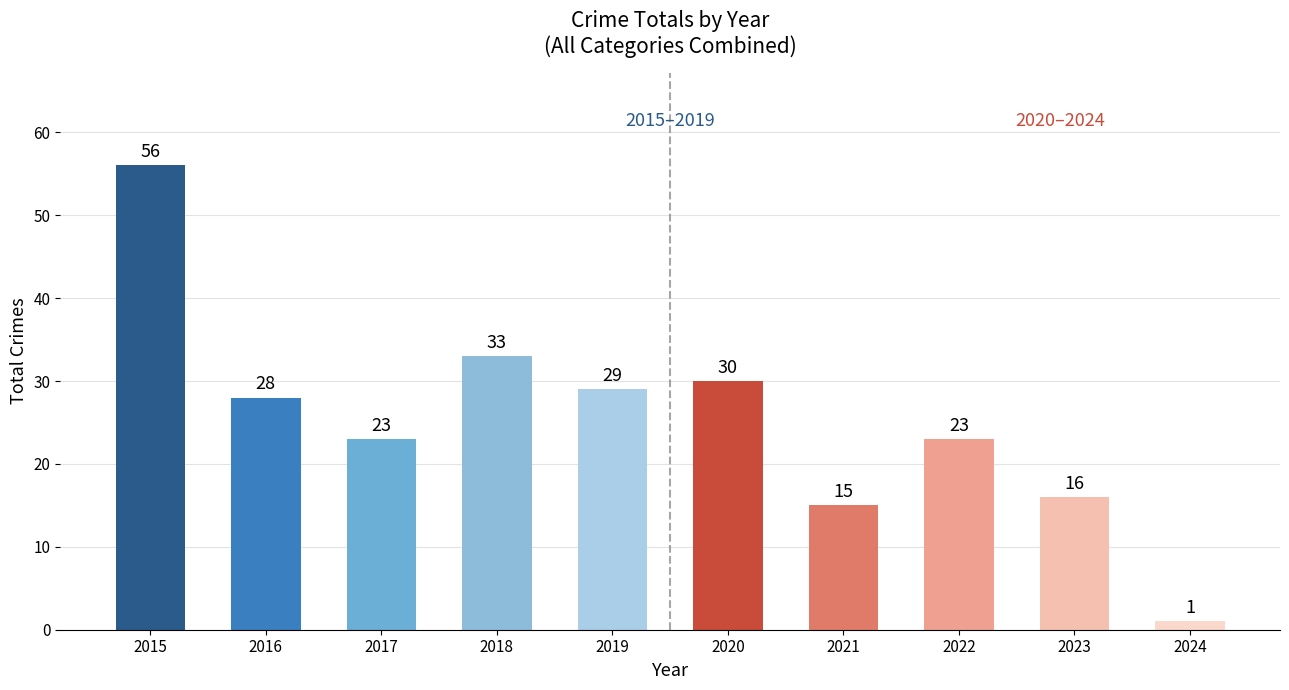

Where is the data nearest to the value 28?

2016